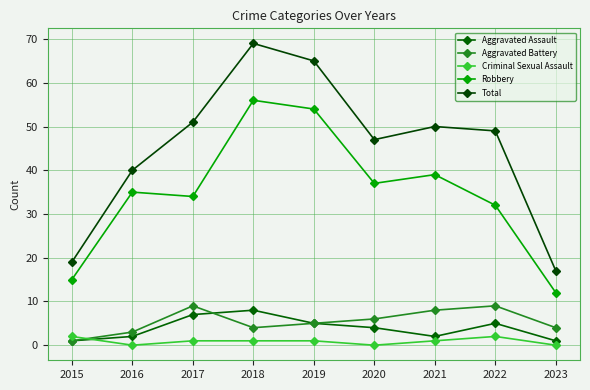

How many interior local peaks does the Criminal Sexual Assault series have?

1